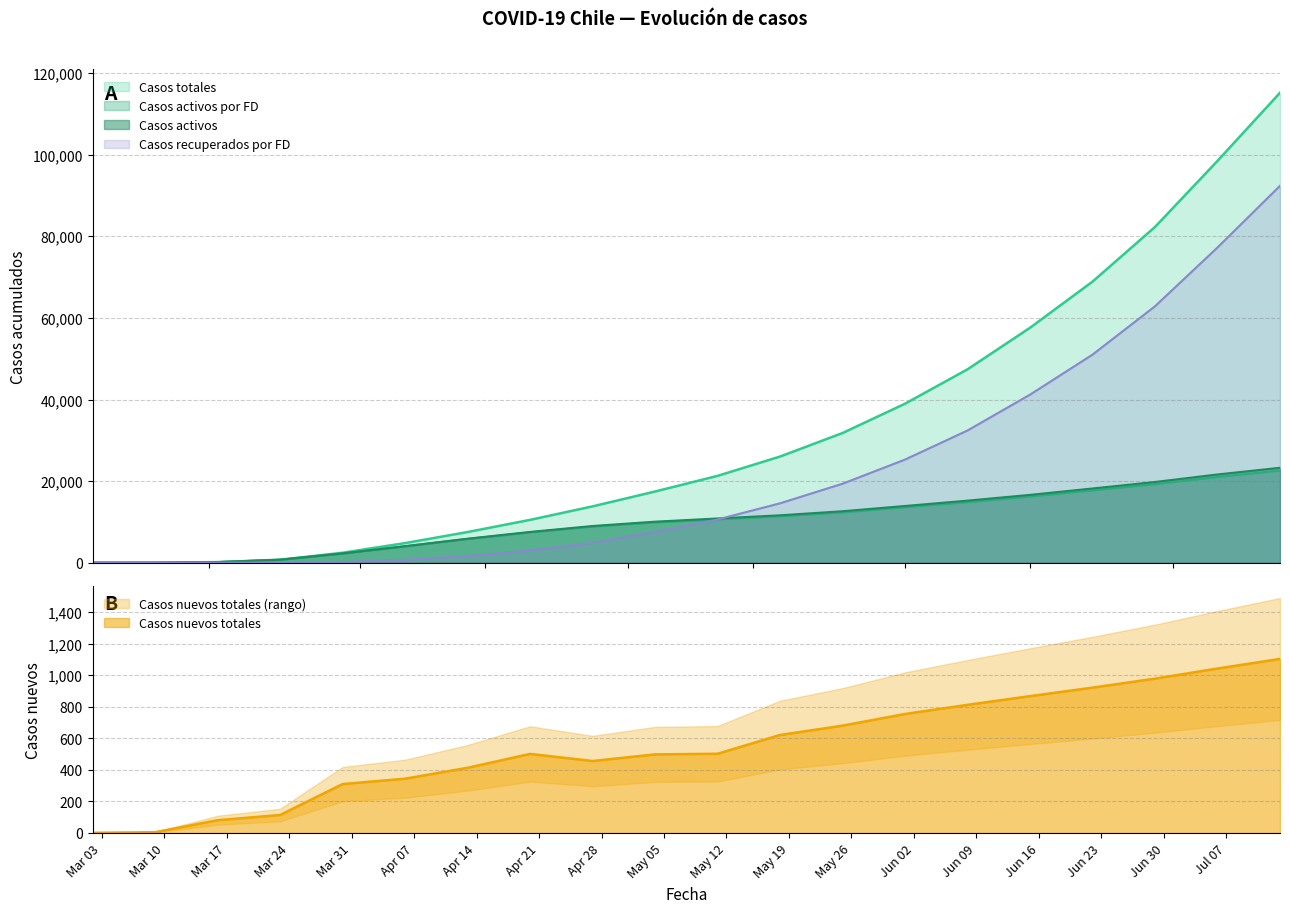

What is the label of the 7th point from the left?

2020-04-13